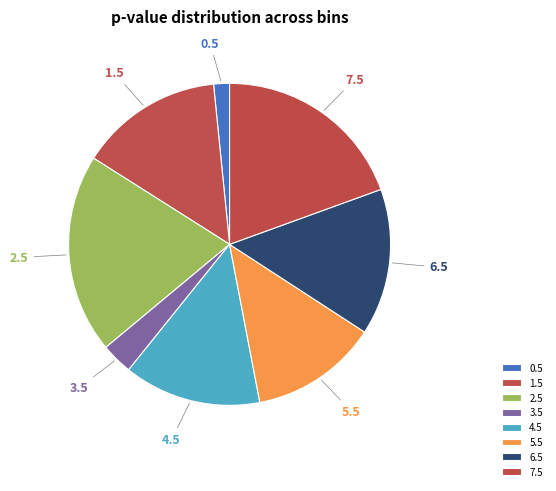

True or false: 5.5 accounts for 19% of the total.

False